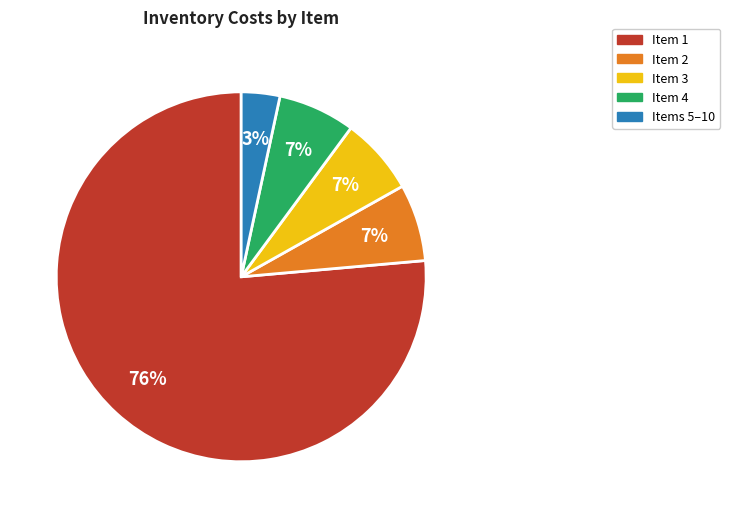

To the nearest percent, what is the average slice percentage?

20%